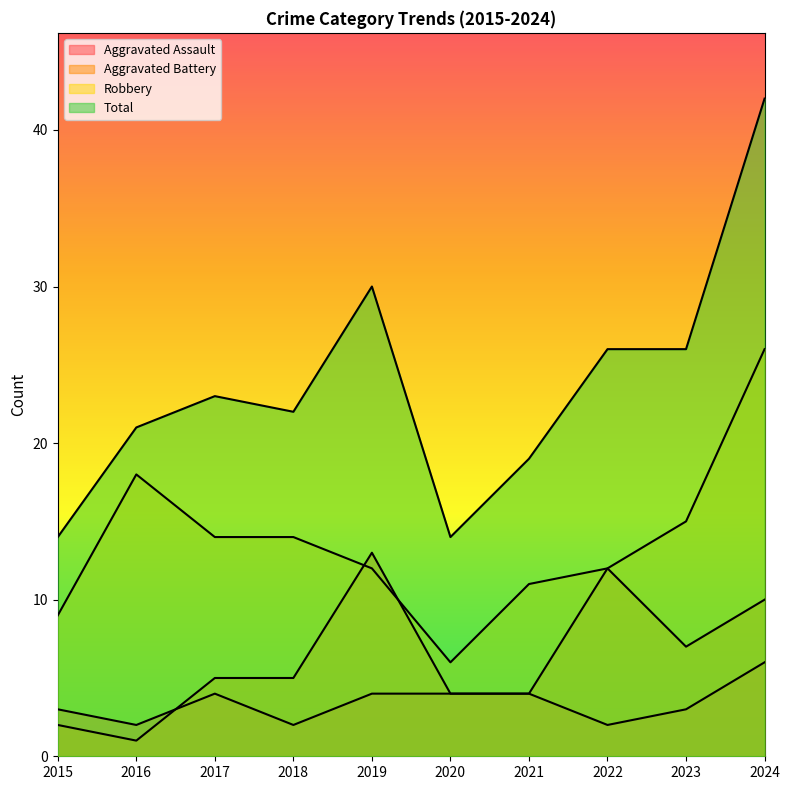

Reading left to right, transcribe all the data shown in this chart.

Aggravated Assault: 2015=3	2016=2	2017=4	2018=2	2019=4	2020=4	2021=4	2022=2	2023=3	2024=6
Aggravated Battery: 2015=2	2016=1	2017=5	2018=5	2019=13	2020=4	2021=4	2022=12	2023=7	2024=10
Robbery: 2015=9	2016=18	2017=14	2018=14	2019=12	2020=6	2021=11	2022=12	2023=15	2024=26
Total: 2015=14	2016=21	2017=23	2018=22	2019=30	2020=14	2021=19	2022=26	2023=26	2024=42